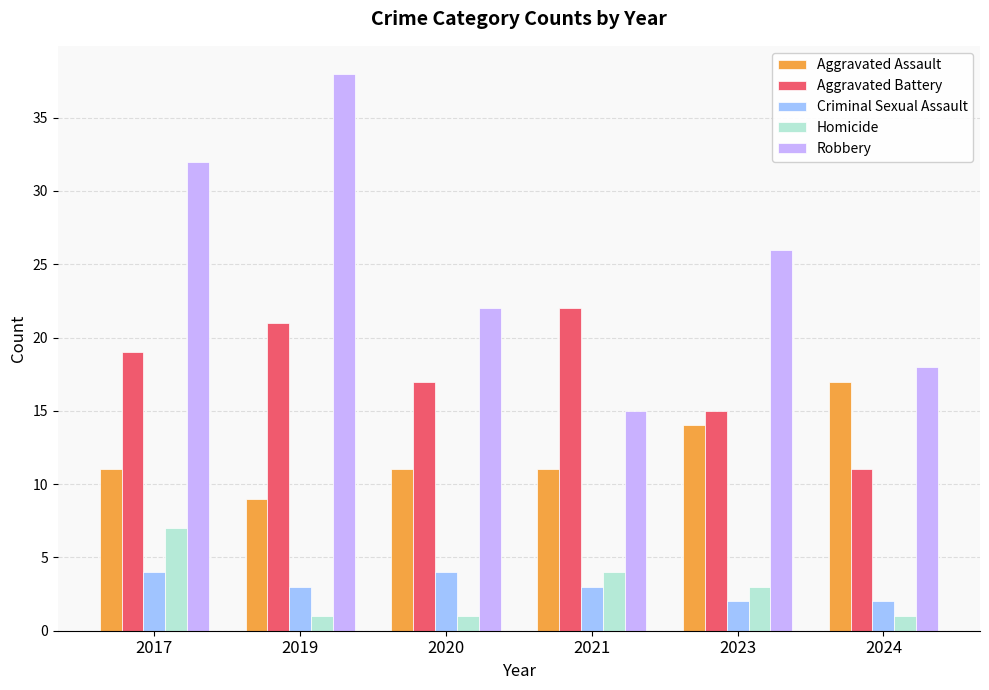

What is the total value across all series at 2021?

55